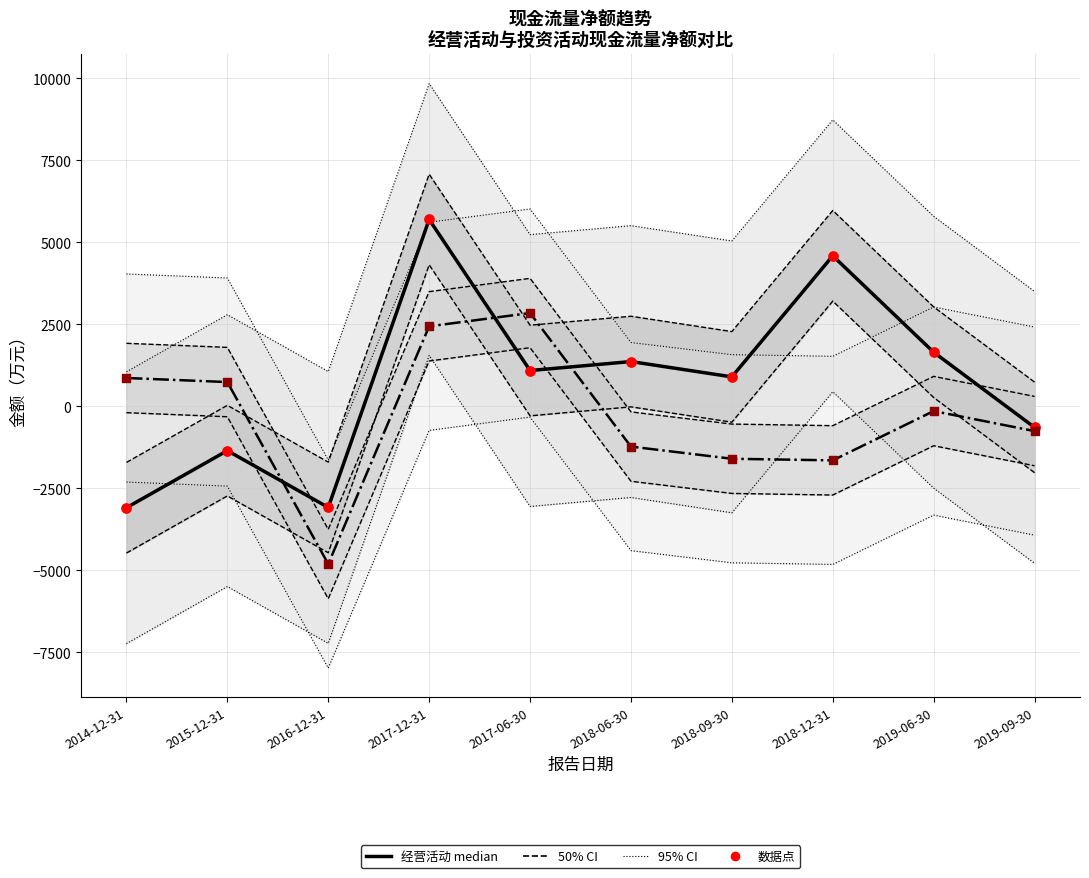

Which series has the largest Y range (max minus min)?

经营活动现金流量净额